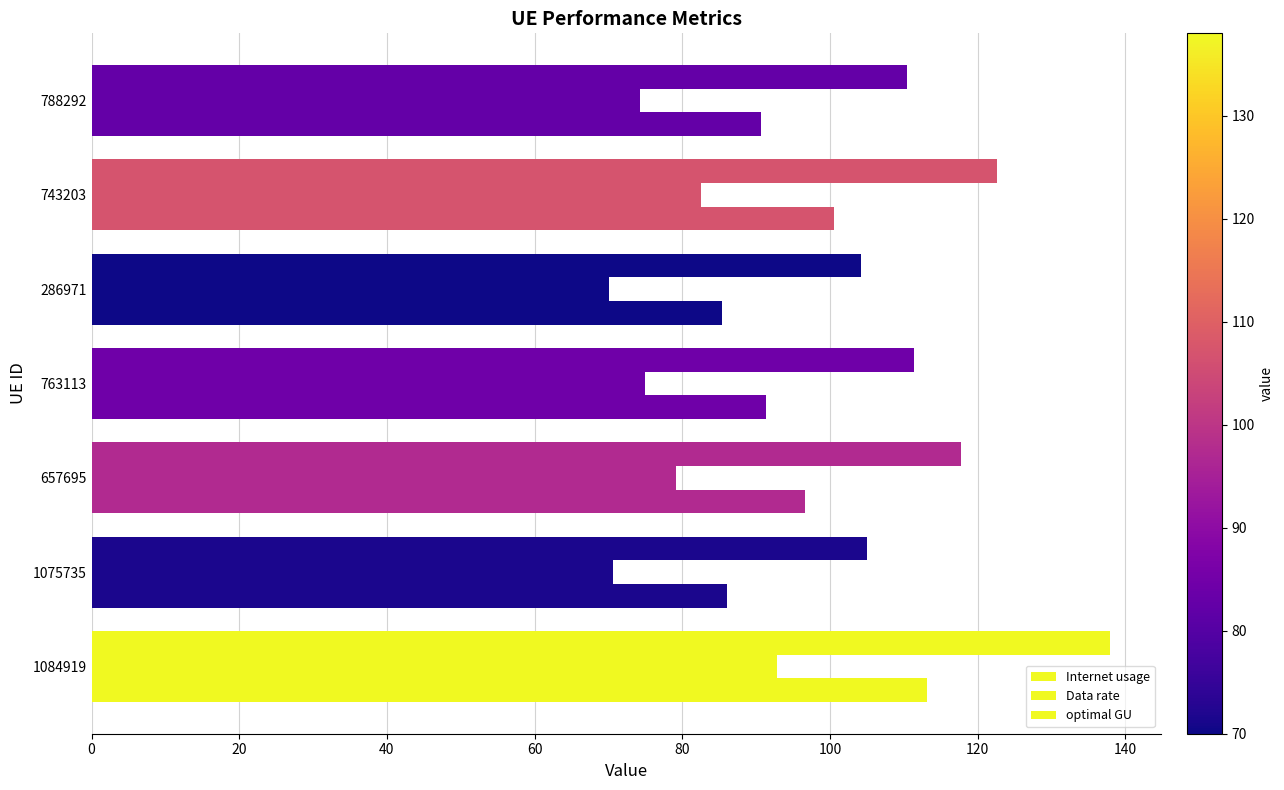

What is the difference between the second highest and second lowest values in the optimal GU series?

14.5